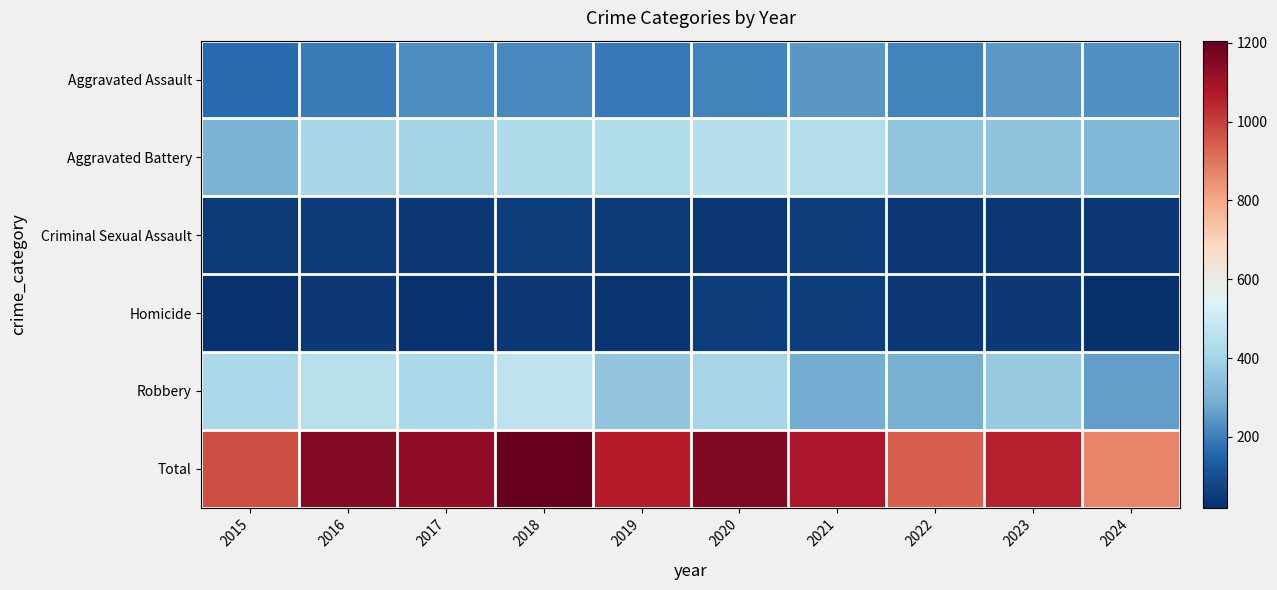

At how many categories does at least one series exceed 803?

10